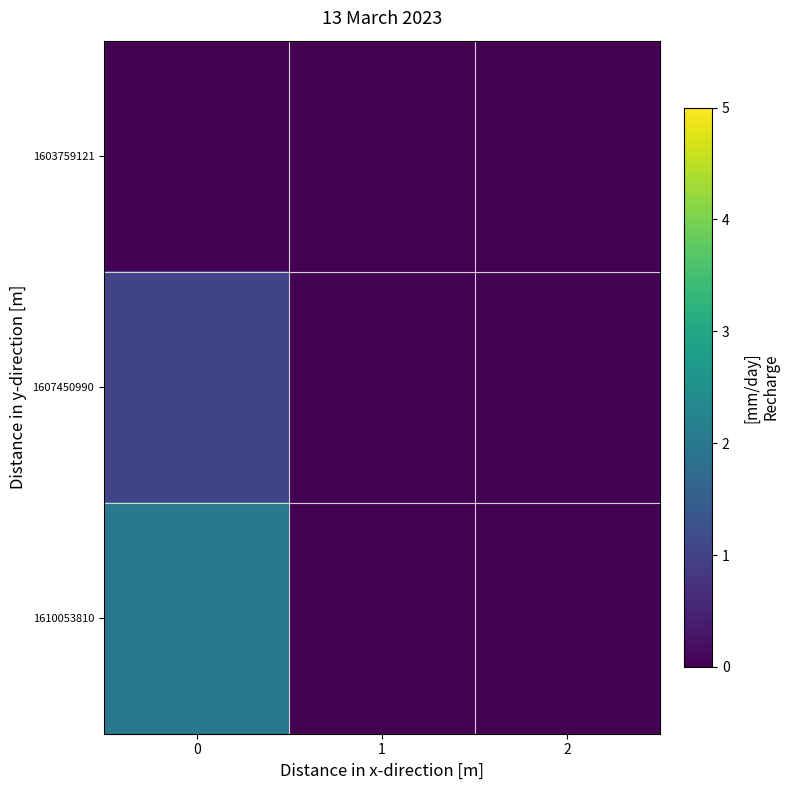

How many data points does each series have?

3